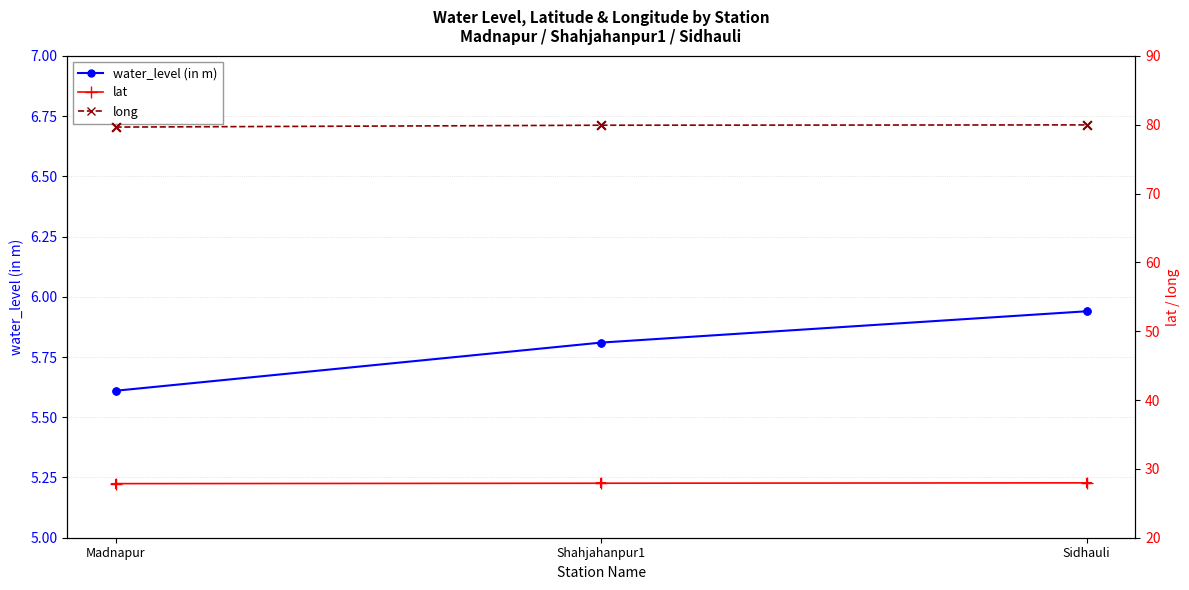

What are all the series names shown in the legend?

water_level (in m), lat, long